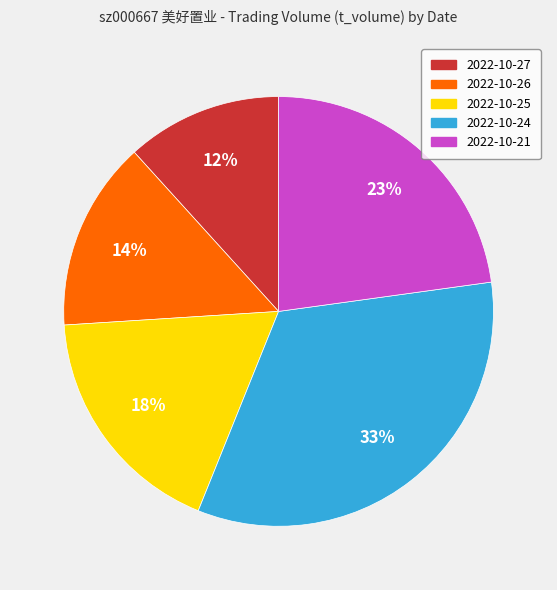

Is there any slice that represents more than half of the pie?

No